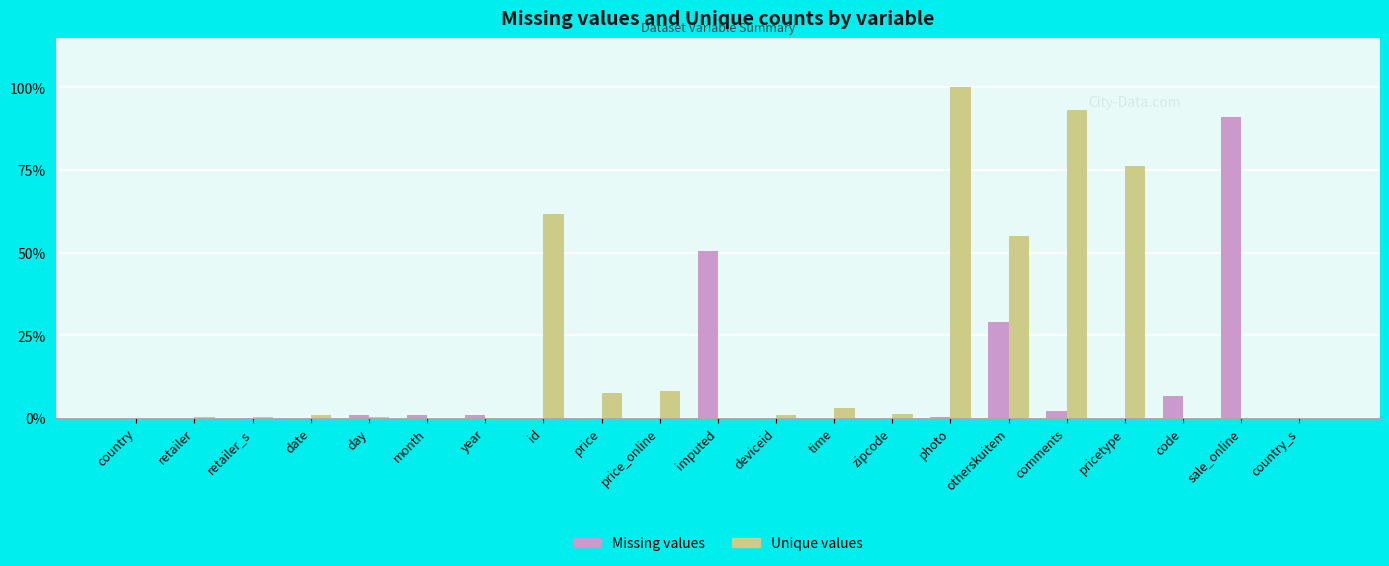

How many categories are shown in the chart?

21